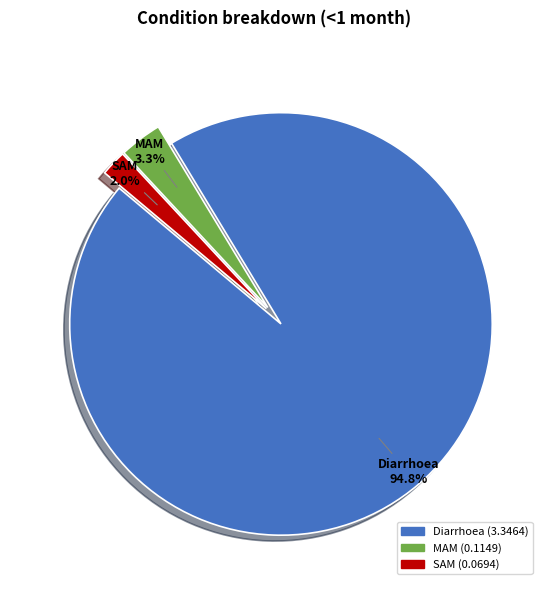

How many slices are in this pie chart?

3